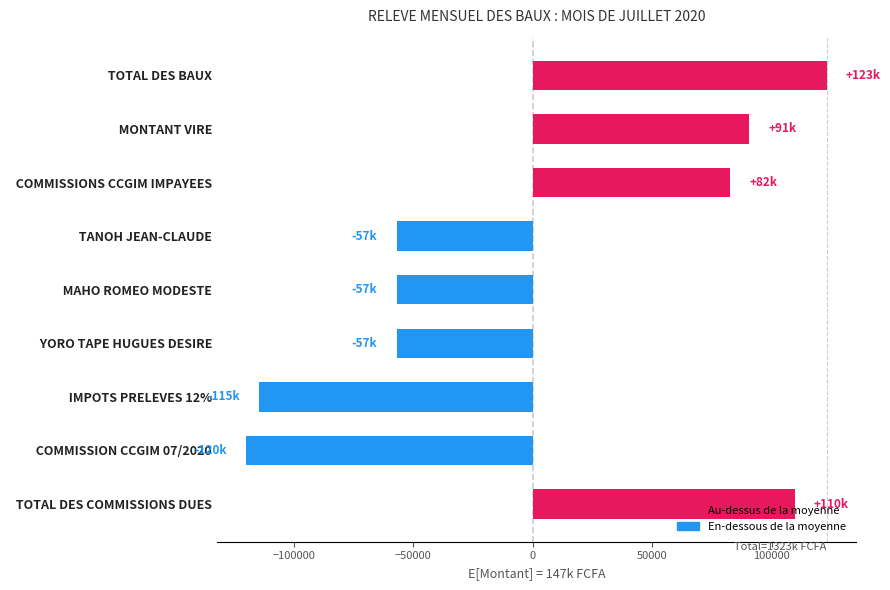

How many bars are there in total?

9